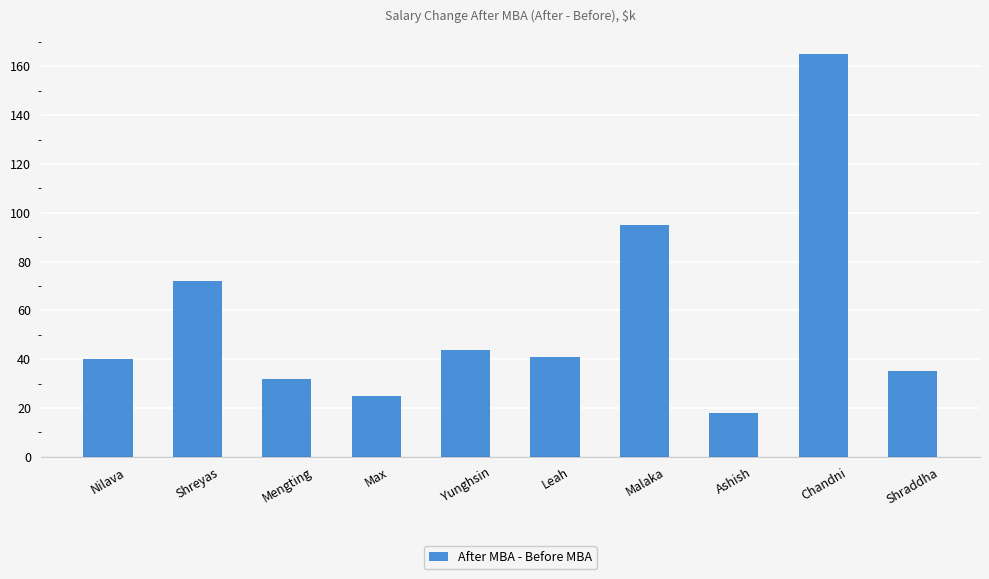

What is the sum of all values?

567